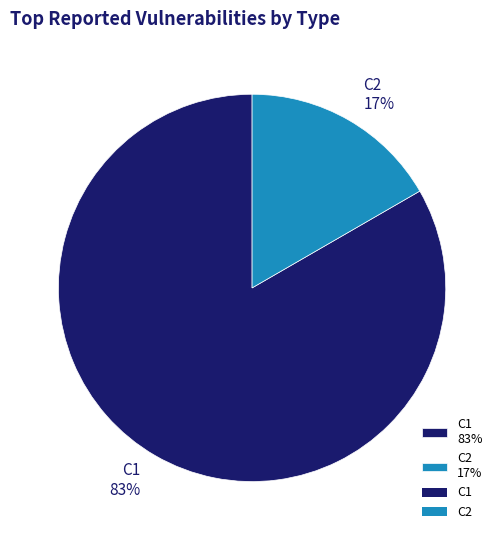

Does C1 represent more than half of the total?

Yes